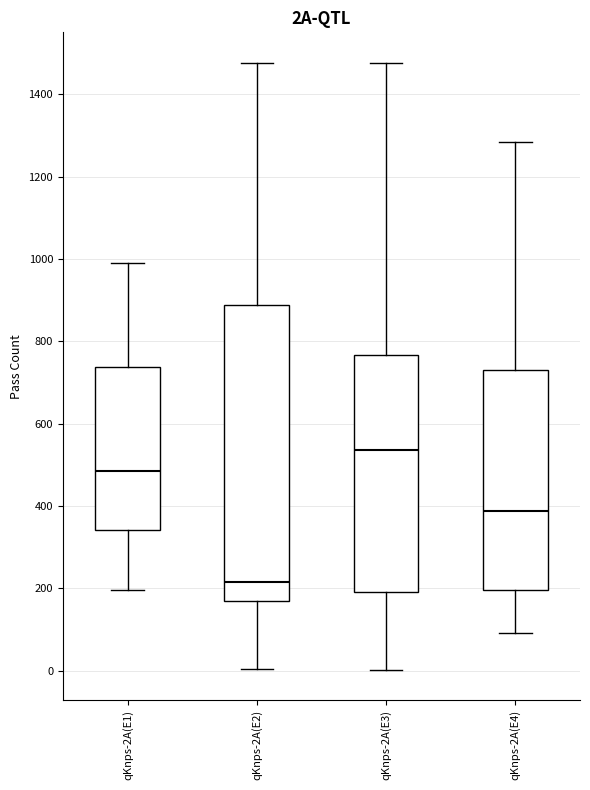

Which box's median line is the highest?

qKnps-2A(E3)